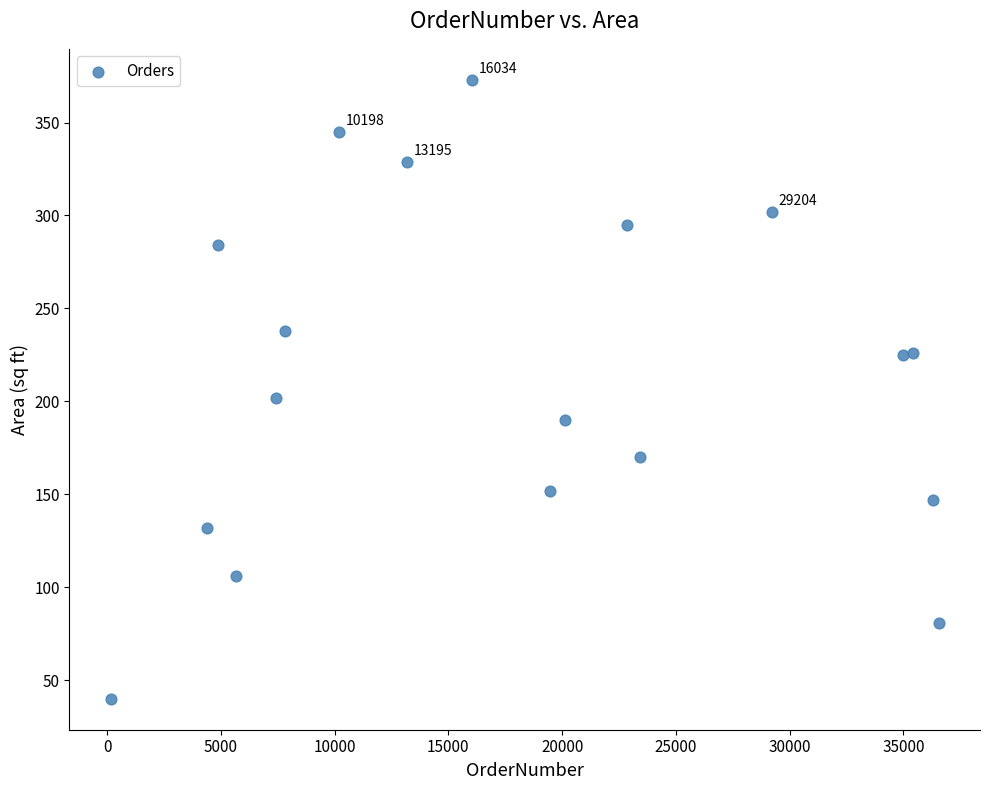

What is the range of Y values (max minus min)?

333